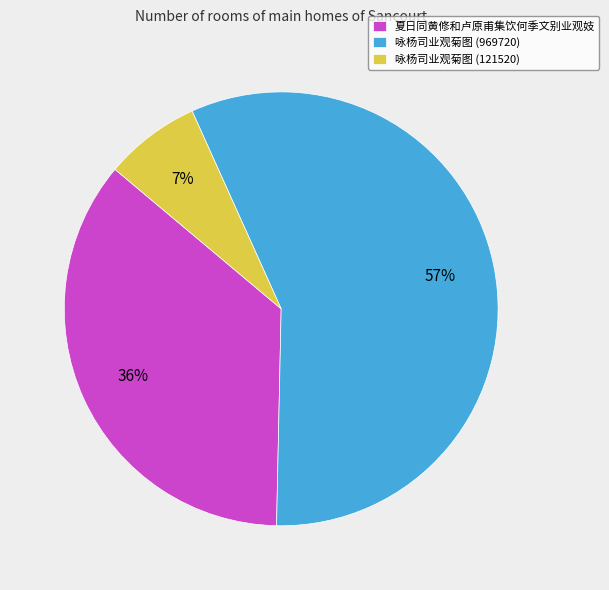

Count the number of slices in the pie.

3